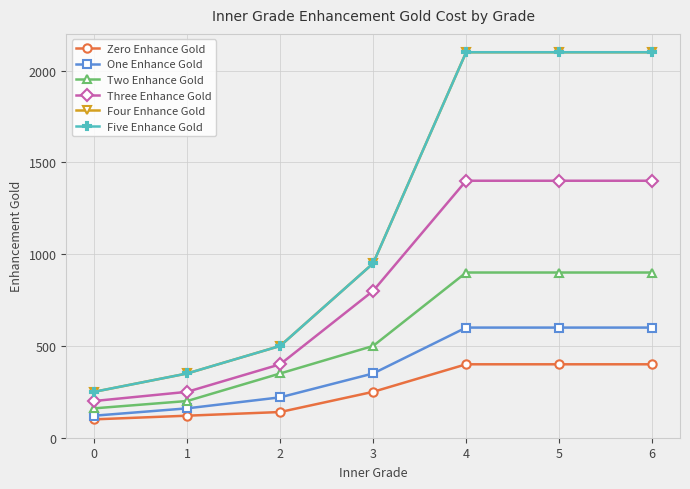

Is this an area chart (filled region under the line)?

No